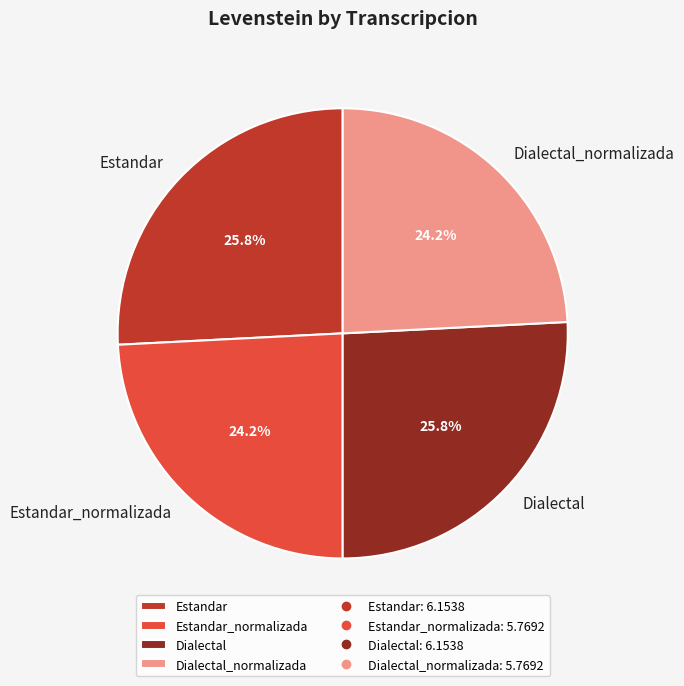

To the nearest percent, what is the combined percentage of Dialectal_normalizada and Dialectal?

50%